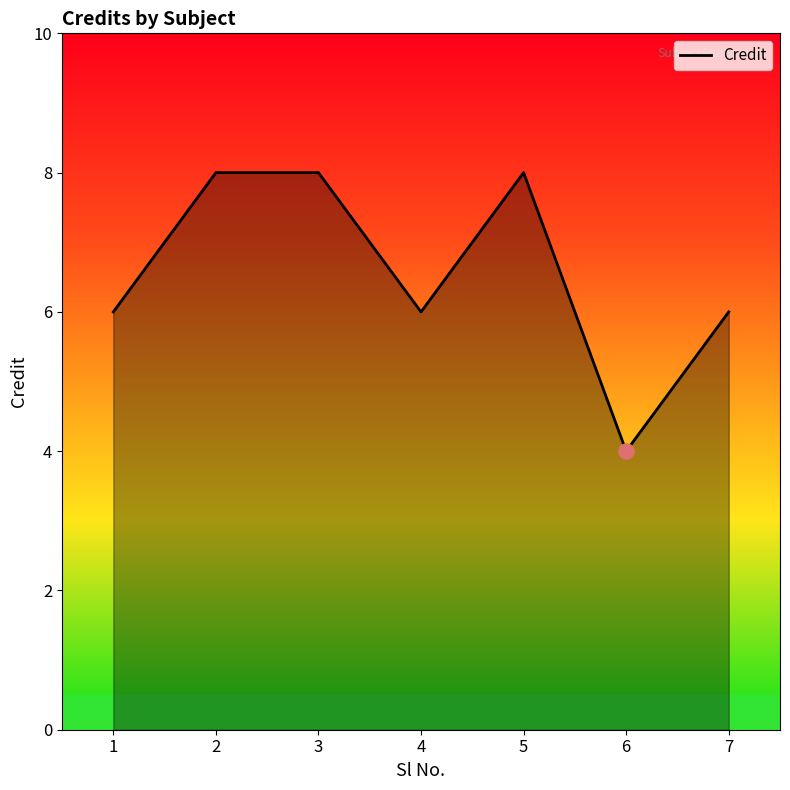

What is the ratio of the value at 4 to the value at 6?

1.5